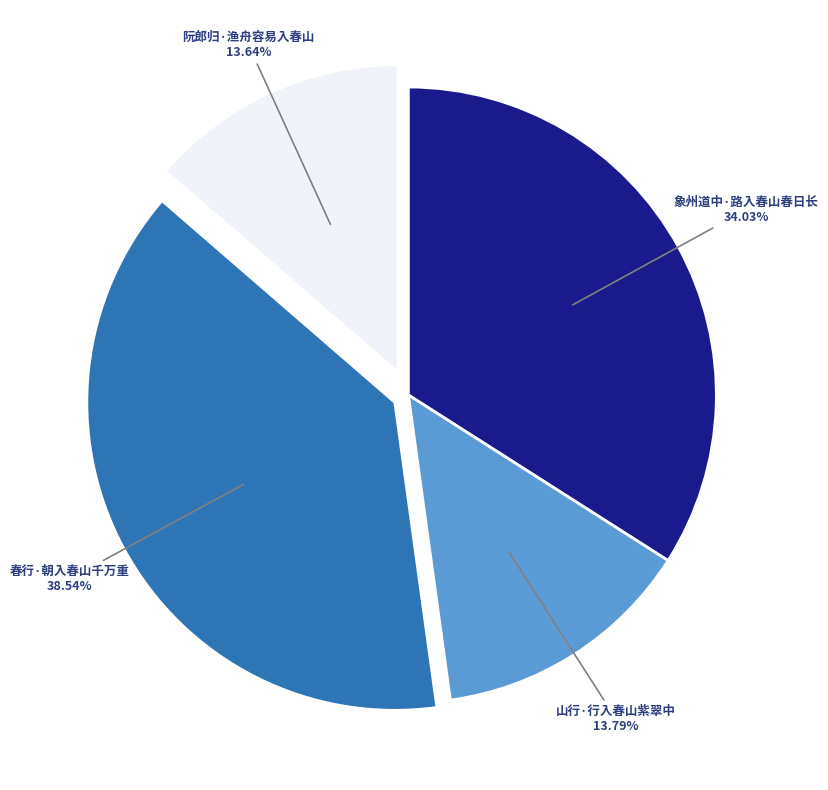

Is there a majority slice in this chart?

No